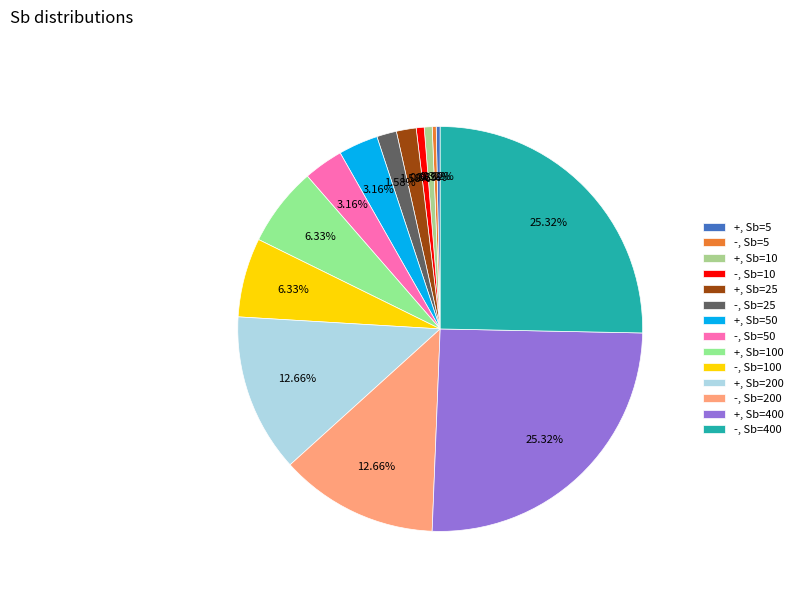

Combined, do -, Sb=100 and -, Sb=400 account for over 50%?

No